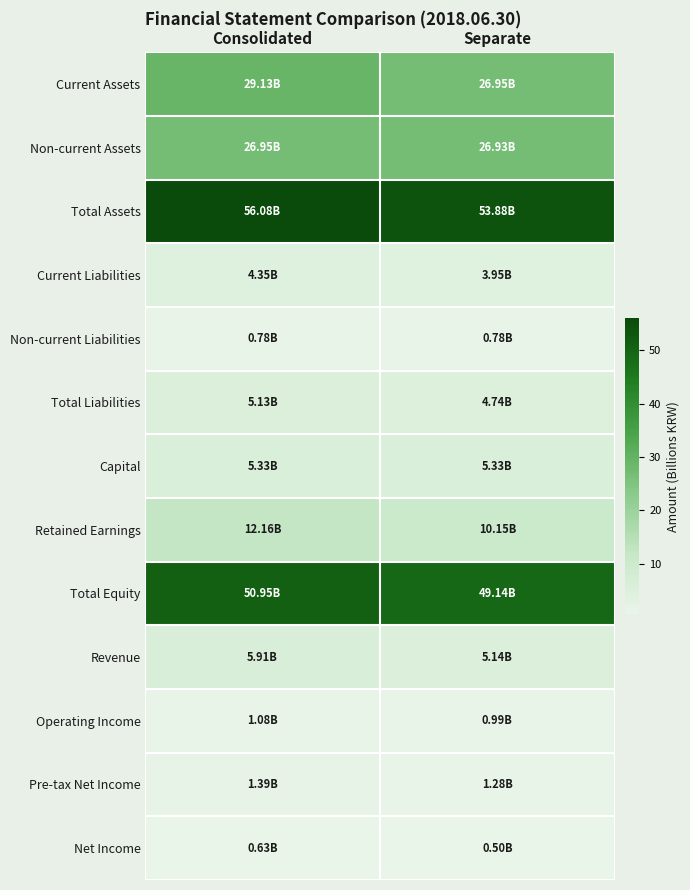

Reading left to right, list all the values displayed in this chart.

Current Assets: Consolidated=29.1	Separate=26.9
Non-current Assets: Consolidated=26.9	Separate=26.9
Total Assets: Consolidated=56.1	Separate=53.9
Current Liabilities: Consolidated=4.3	Separate=4.0
Non-current Liabilities: Consolidated=0.8	Separate=0.8
Total Liabilities: Consolidated=5.1	Separate=4.7
Capital: Consolidated=5.3	Separate=5.3
Retained Earnings: Consolidated=12.2	Separate=10.1
Total Equity: Consolidated=51.0	Separate=49.1
Revenue: Consolidated=5.9	Separate=5.1
Operating Income: Consolidated=1.1	Separate=1.0
Pre-tax Net Income: Consolidated=1.4	Separate=1.3
Net Income: Consolidated=0.6	Separate=0.5